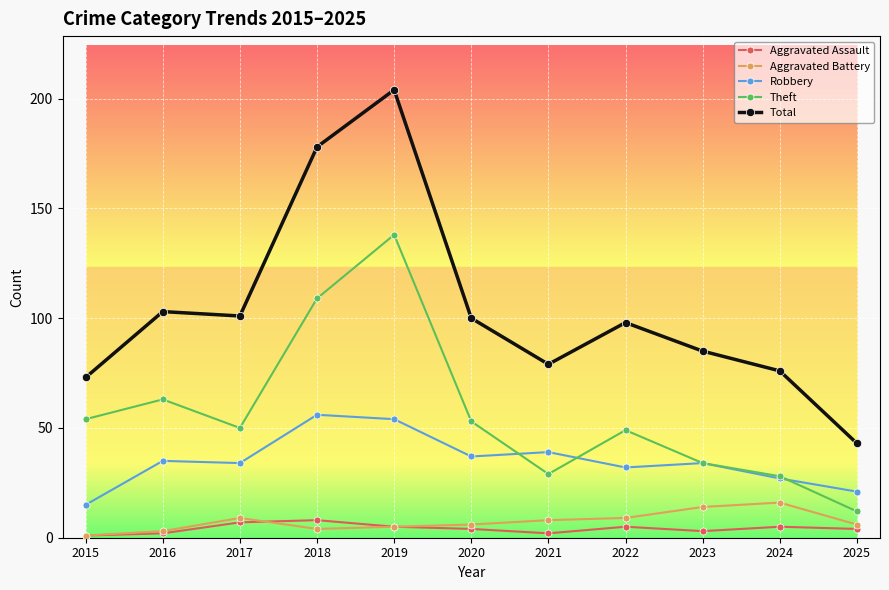

Reading right to left, extract all data points from this chart.

Aggravated Assault: 4	5	3	5	2	4	5	8	7	2	1
Aggravated Battery: 6	16	14	9	8	6	5	4	9	3	1
Robbery: 21	27	34	32	39	37	54	56	34	35	15
Theft: 12	28	34	49	29	53	138	109	50	63	54
Total: 43	76	85	98	79	100	204	178	101	103	73